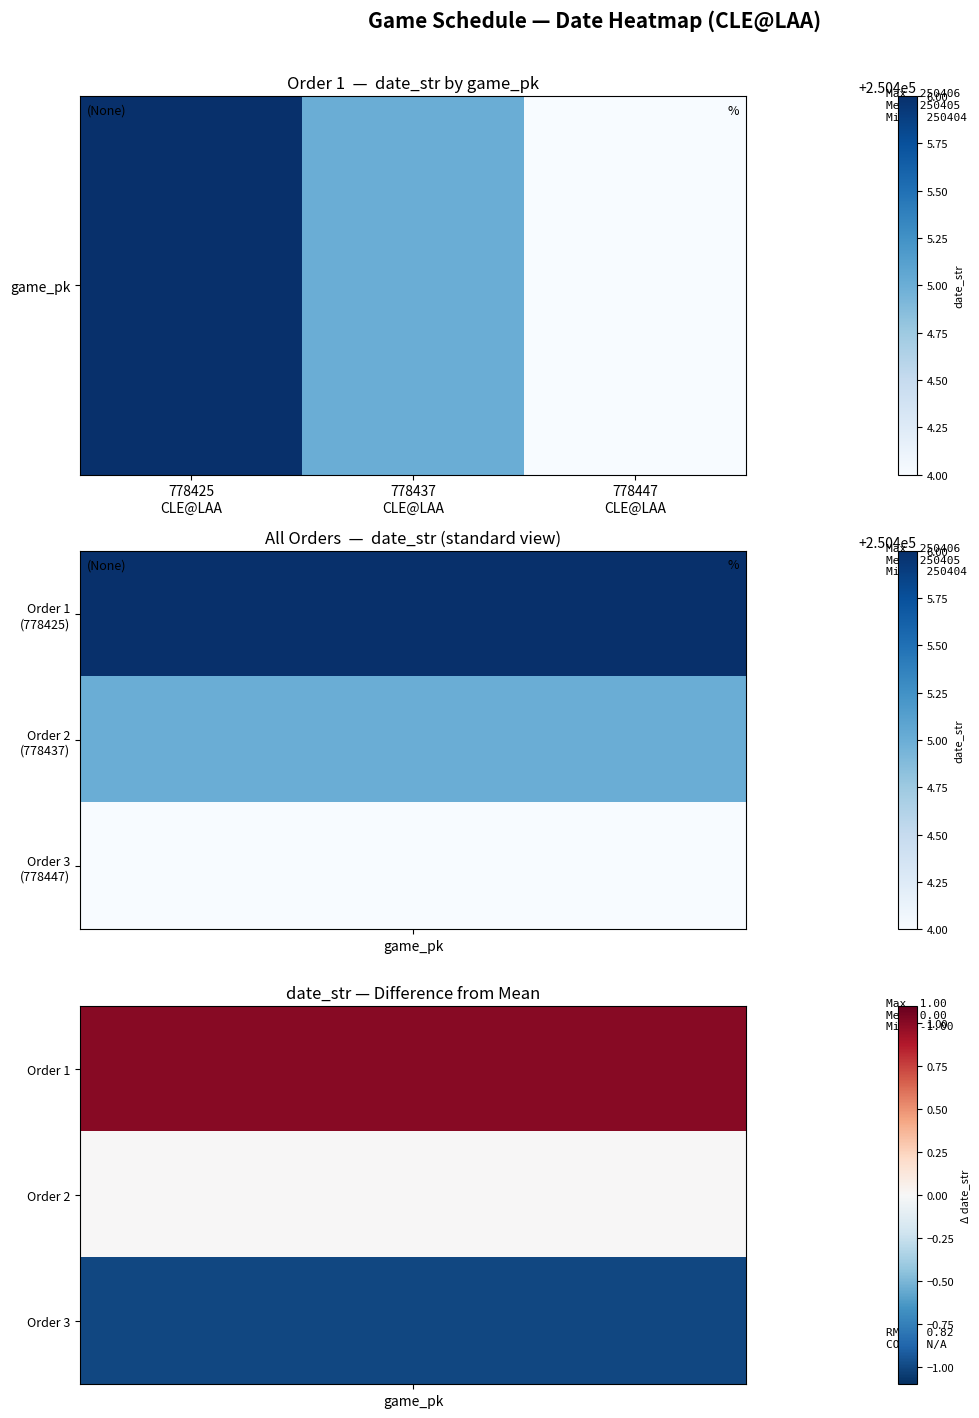

Which category has the highest value across all series?

778425
CLE@LAA